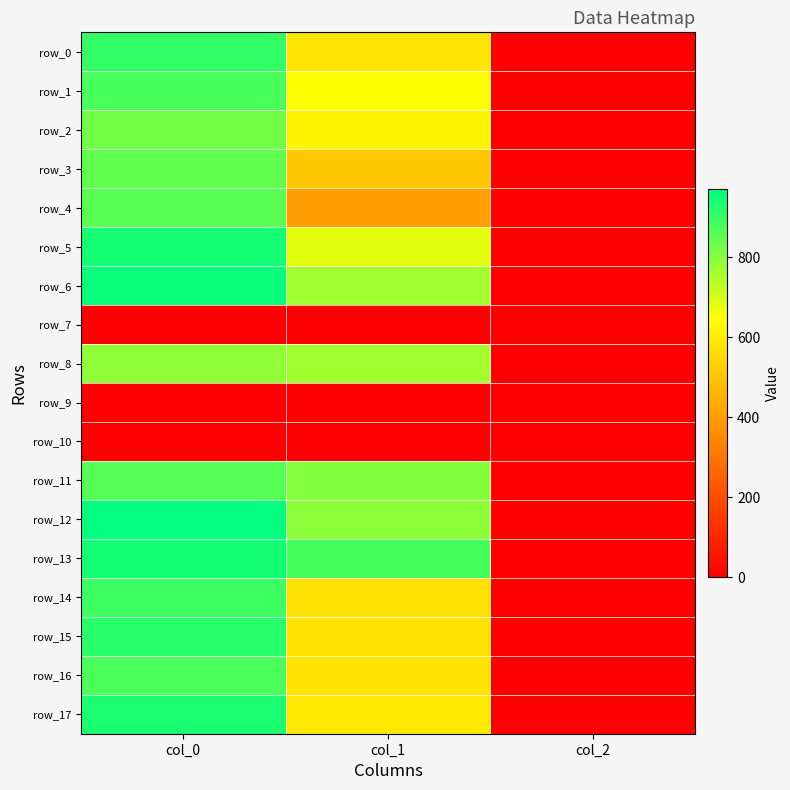

Reading right to left, what are all the values shown in this chart?

row_0: col_2=2.0	col_1=580.5	col_0=903.3
row_1: col_2=2.0	col_1=644.6	col_0=876.7
row_2: col_2=2.0	col_1=617.6	col_0=823.3
row_3: col_2=2.0	col_1=506.2	col_0=846.7
row_4: col_2=2.0	col_1=405.0	col_0=853.3
row_5: col_2=2.0	col_1=678.4	col_0=940.0
row_6: col_2=2.0	col_1=762.8	col_0=956.7
row_7: col_2=0.0	col_1=0.0	col_0=0.0
row_8: col_2=2.0	col_1=762.8	col_0=786.7
row_9: col_2=0.0	col_1=0.0	col_0=0.0
row_10: col_2=0.0	col_1=0.0	col_0=0.0
row_11: col_2=2.0	col_1=799.9	col_0=863.3
row_12: col_2=2.0	col_1=793.1	col_0=970.0
row_13: col_2=2.0	col_1=880.9	col_0=943.3
row_14: col_2=2.0	col_1=570.4	col_0=893.3
row_15: col_2=2.0	col_1=573.8	col_0=920.0
row_16: col_2=2.0	col_1=577.1	col_0=873.3
row_17: col_2=2.0	col_1=594.0	col_0=933.3